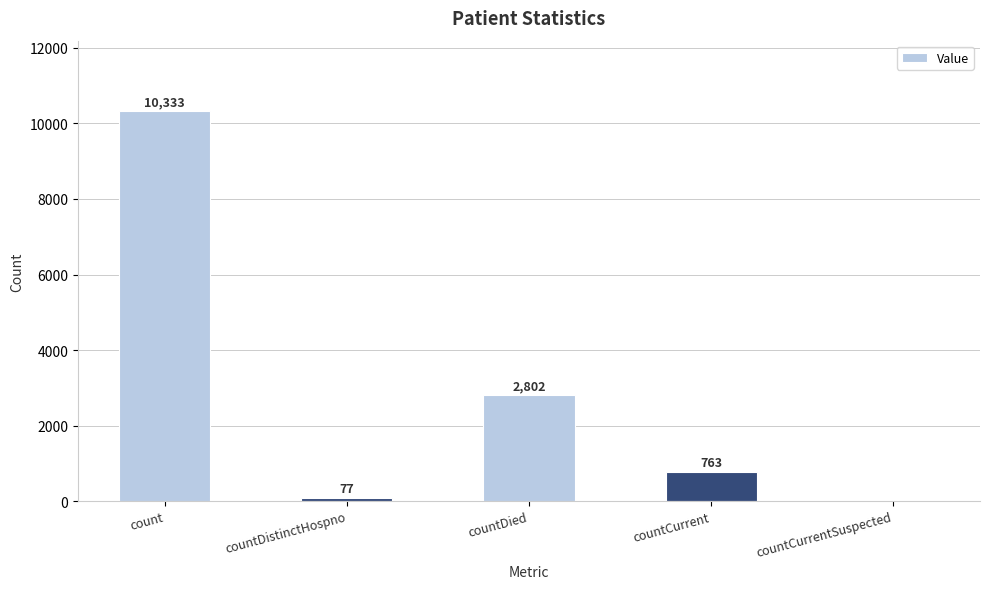

The chart shows a value of 0 at countCurrentSuspected. True or false?

True